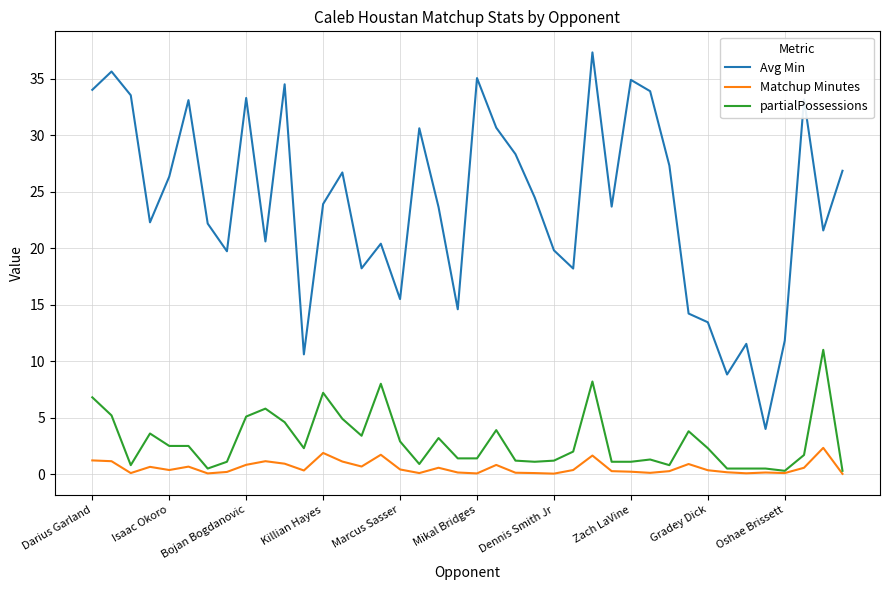

List the series in order of their peak value, highest first.

Avg Min, partialPossessions, Matchup Minutes